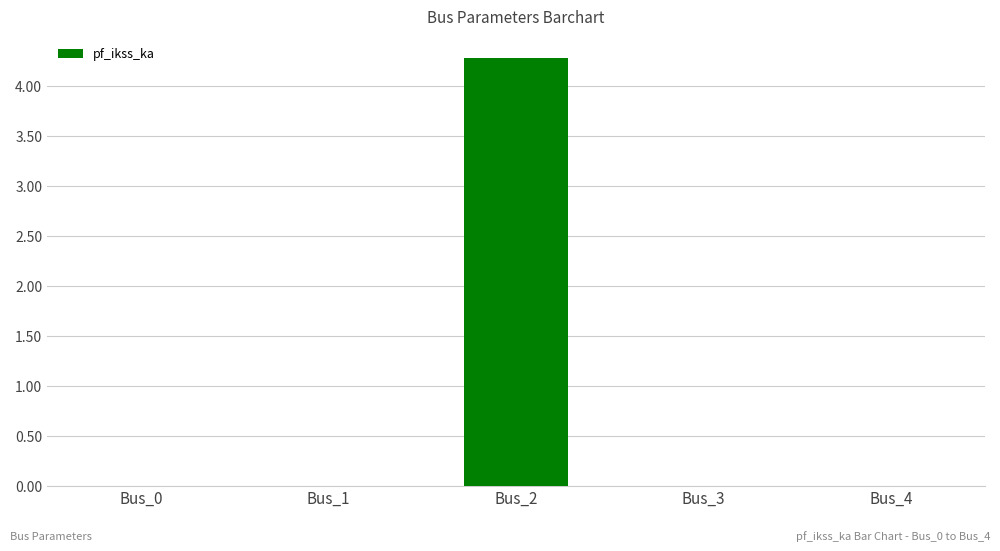

Which label corresponds to the largest value in the chart?

Bus_2